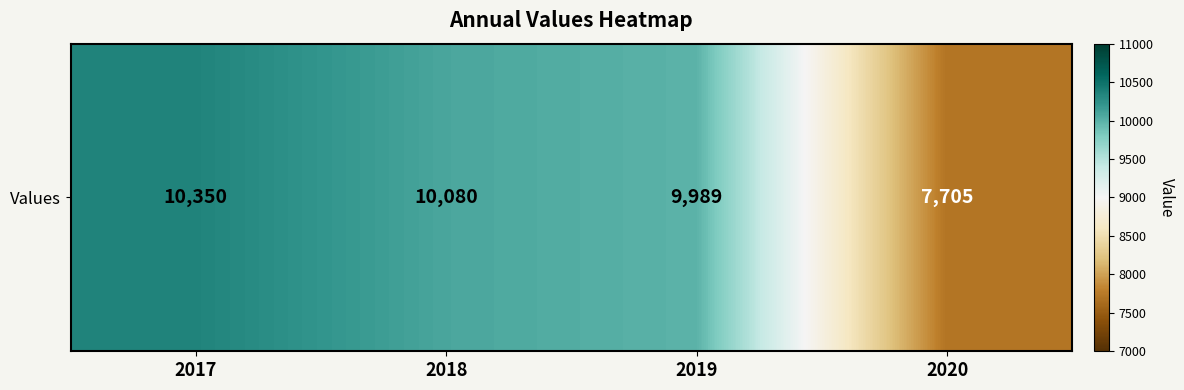

Count the number of categories in the chart.

4